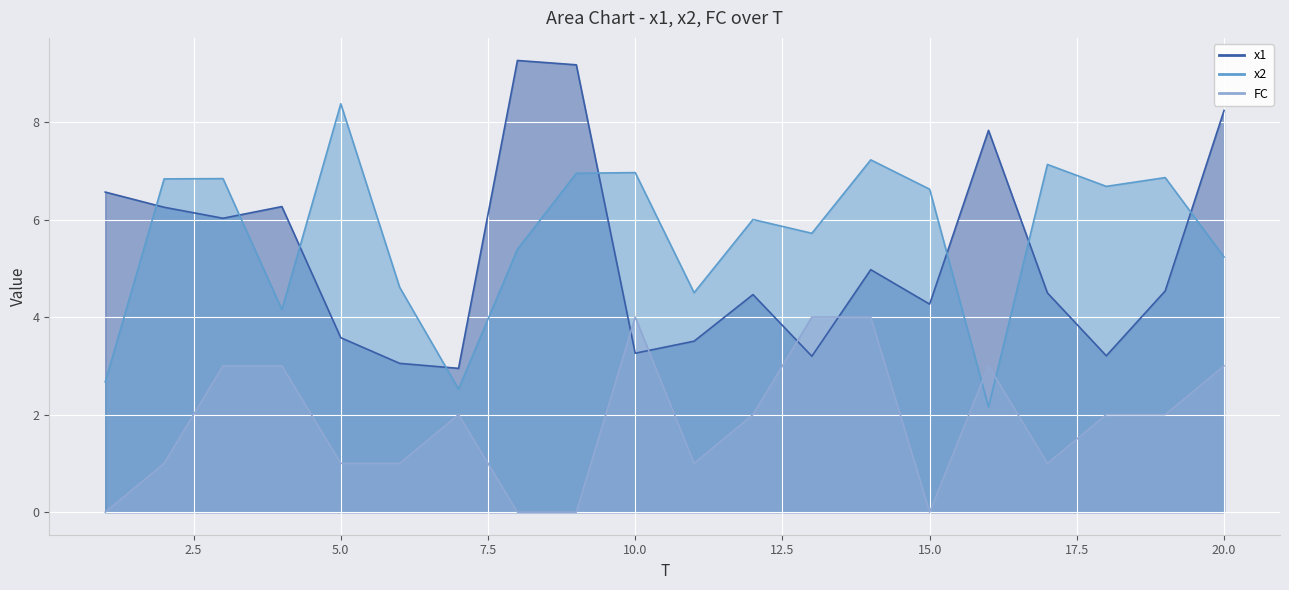

Which series changed the most between 2 and 3?

FC